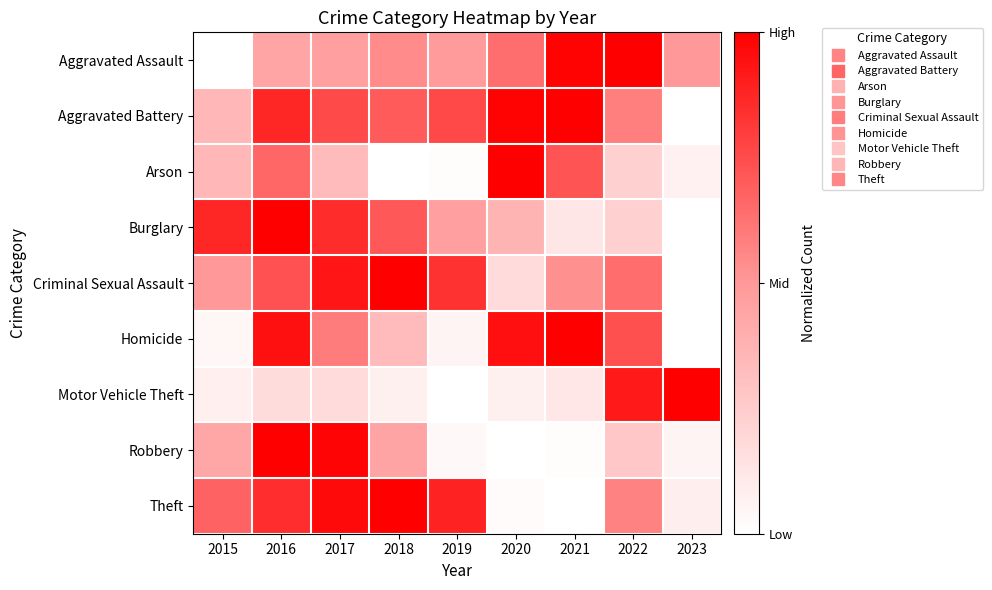

Count the number of data series in this chart.

9